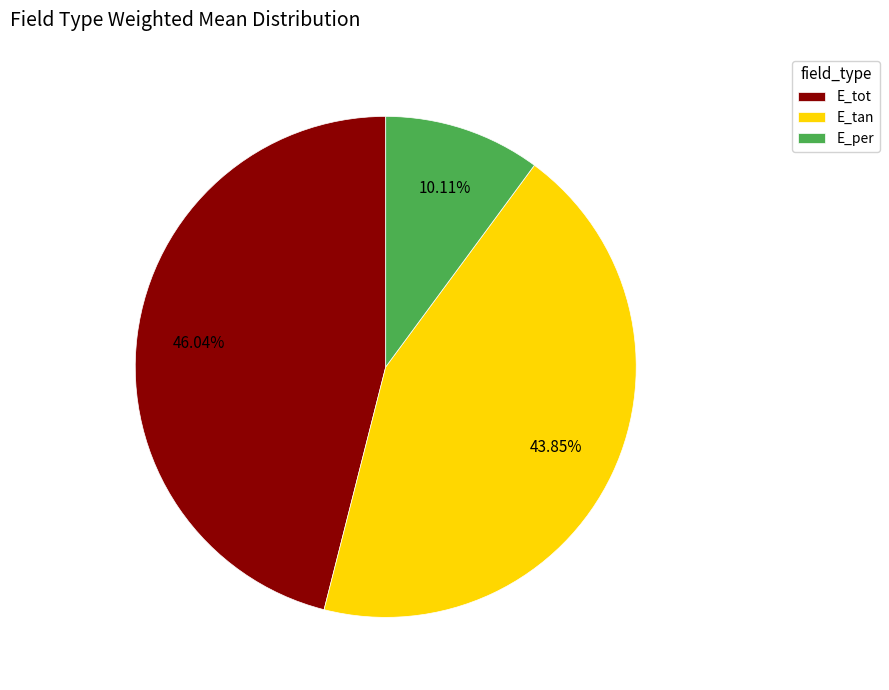

How many slices are in this pie chart?

3